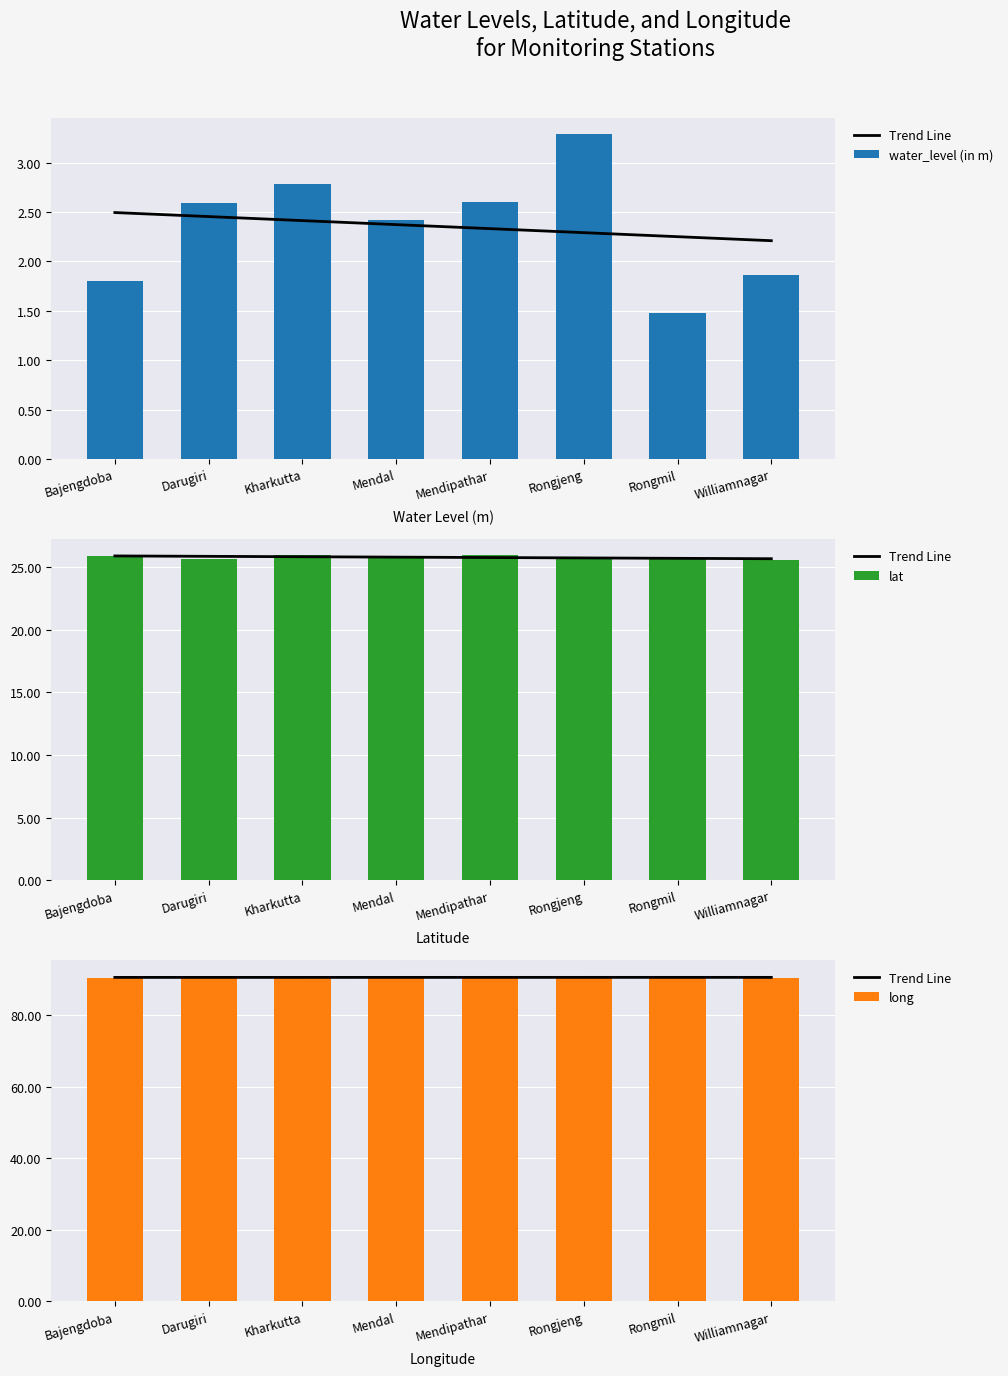

Does the chart contain any negative values?

No